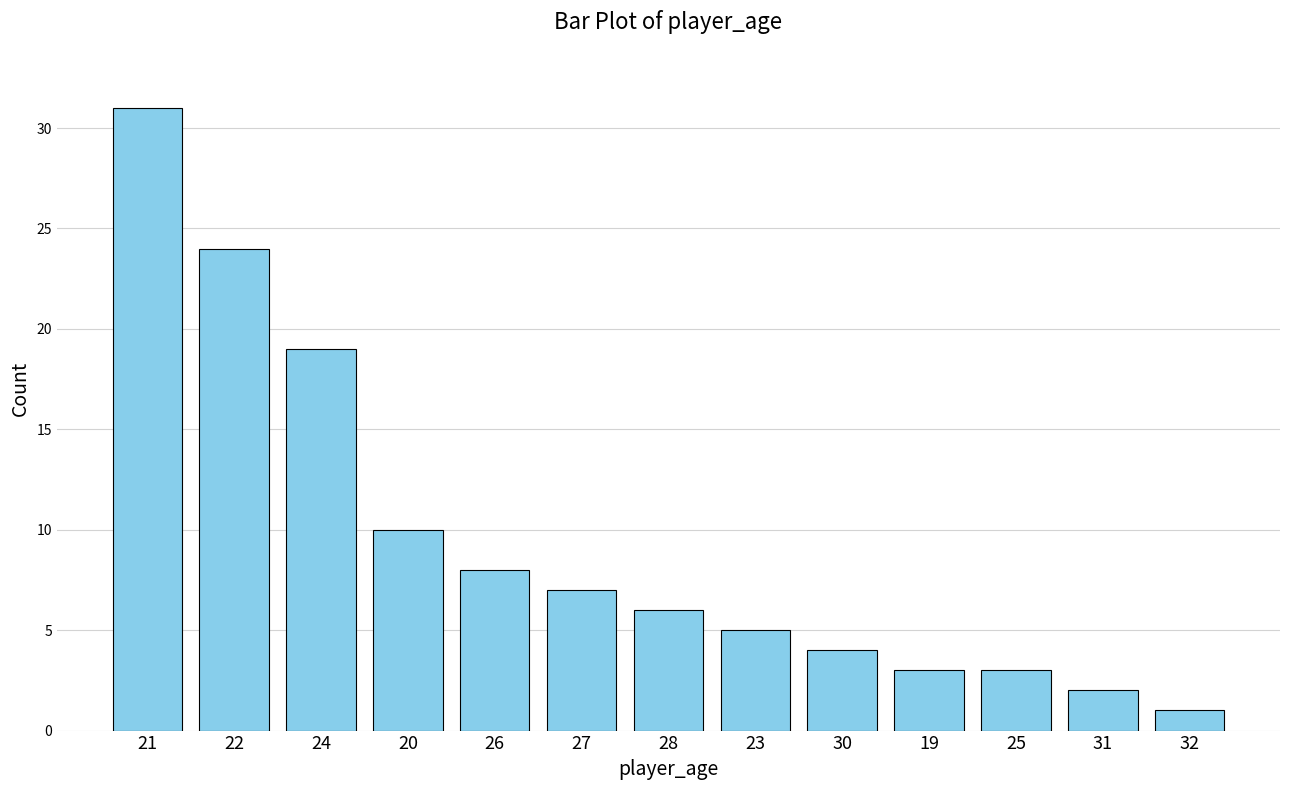

Reading left to right, what are all the values shown in this chart?

31	24	19	10	8	7	6	5	4	3	3	2	1